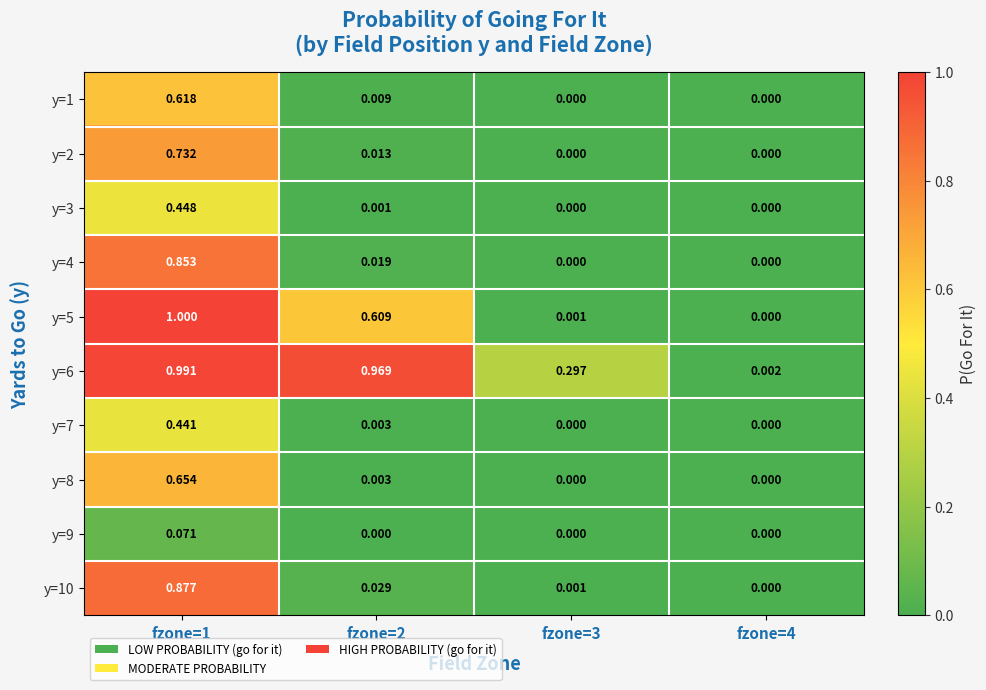

Is the value of y=10 at fzone=3 greater than the value of y=7 at fzone=3?

Yes